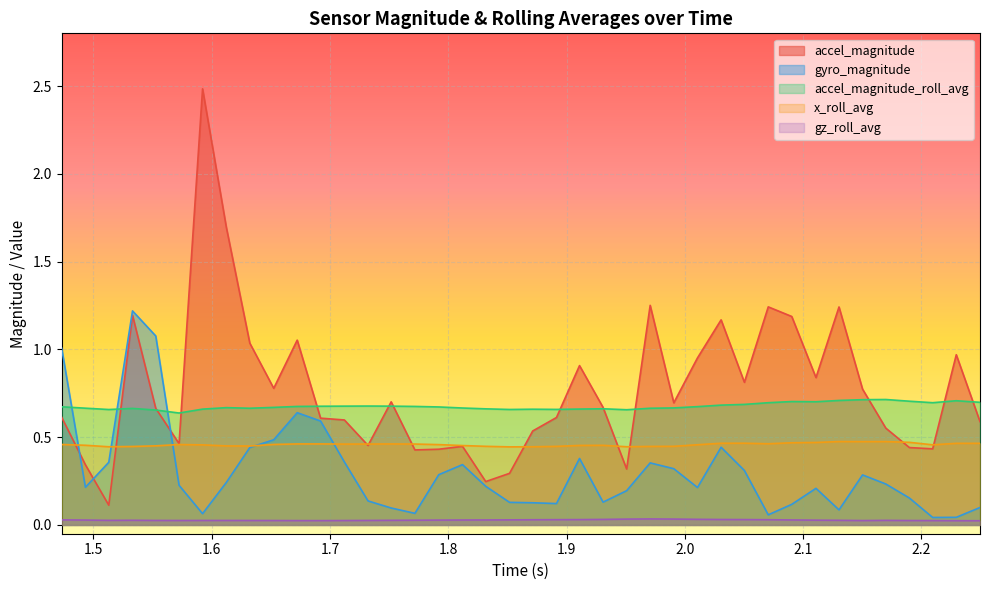

True or false: accel_magnitude and gz_roll_avg intersect in this chart.

False